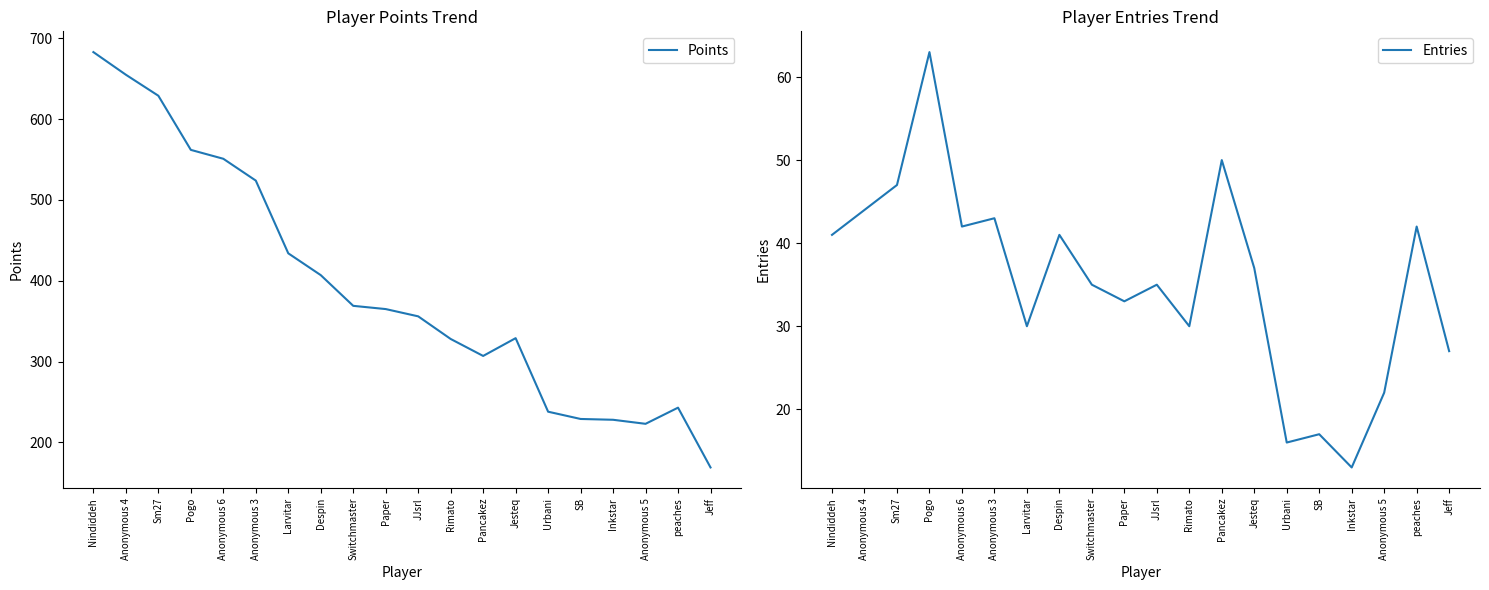

The Entries series shows 23 at Urbani. True or false?

False